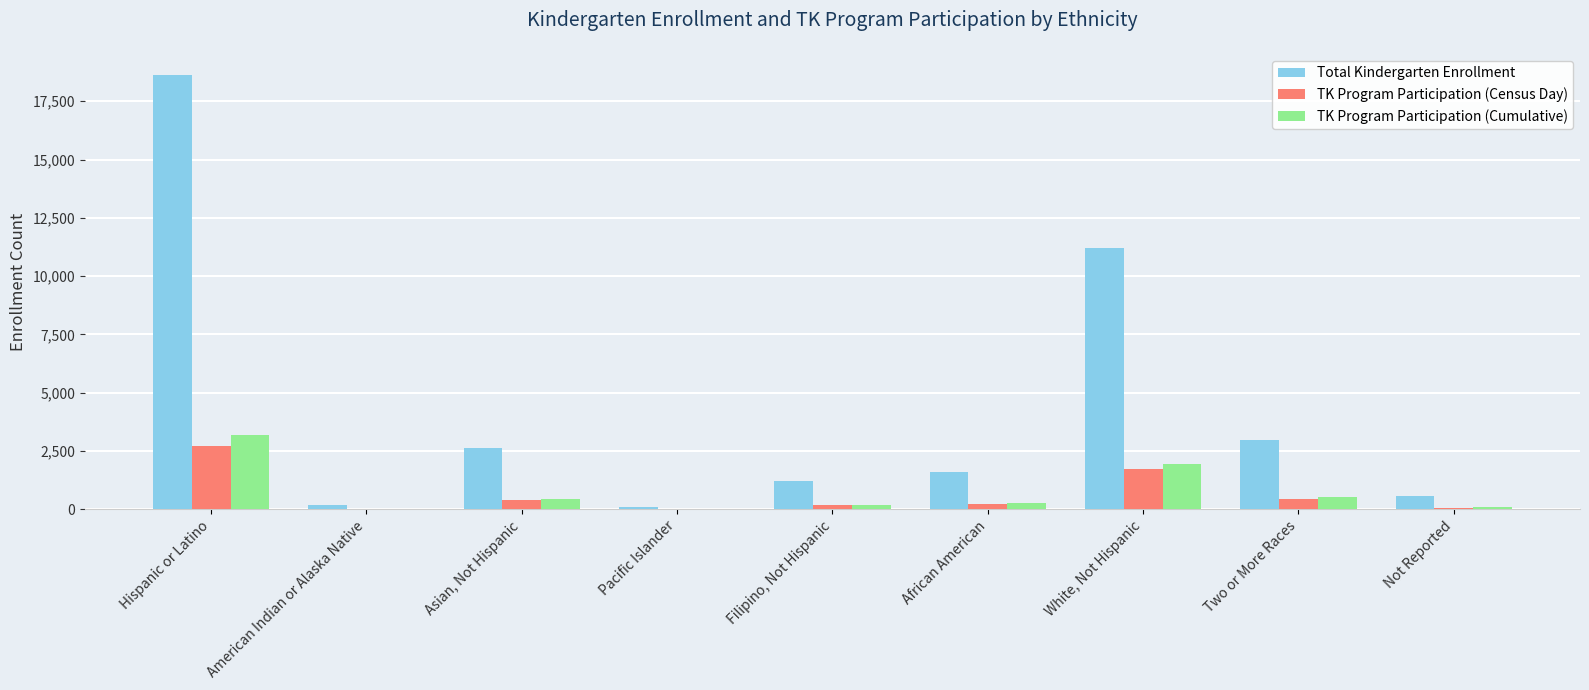

What is the sum of the TK Program Participation (Cumulative) values at Filipino, Not Hispanic and Pacific Islander?

229